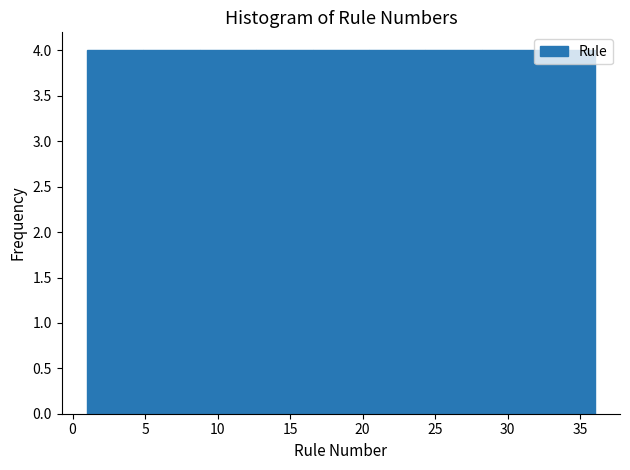

Reading left to right, transcribe this chart: for each bar, give the range it covers on the x-axis and its height. Neither the bar edges nor the heights are printed on the chart, so give them approximately, as read against the axes.

1.0 to 5.0: 4
5.0 to 9.0: 4
9.0 to 12.5: 4
12.5 to 16.5: 4
16.5 to 20.5: 4
20.5 to 24.5: 4
24.5 to 28.0: 4
28.0 to 32.0: 4
32.0 to 36.0: 4